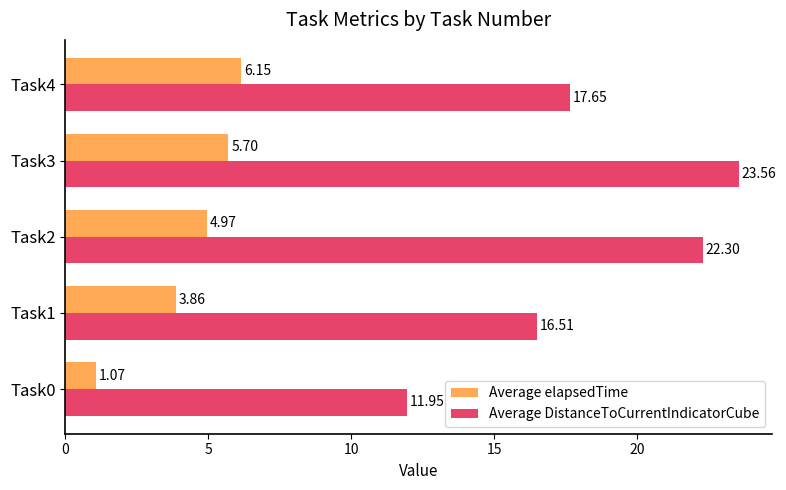

Where is Average DistanceToCurrentIndicatorCube nearest to the value 17?

Task1